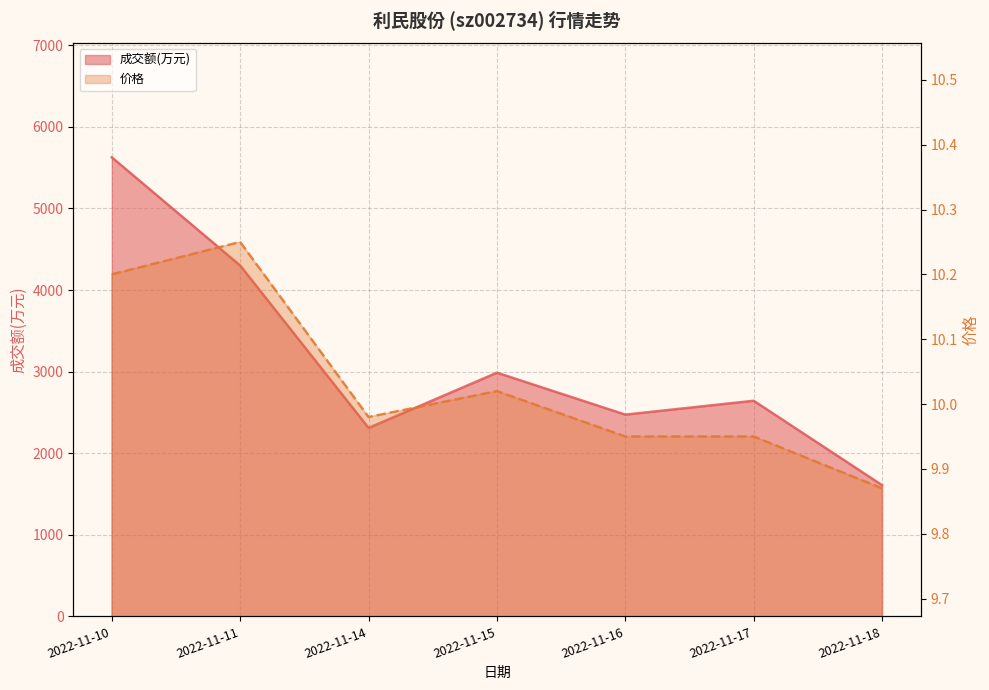

What is the value of the 价格 point at the 7th from the left?

9.9